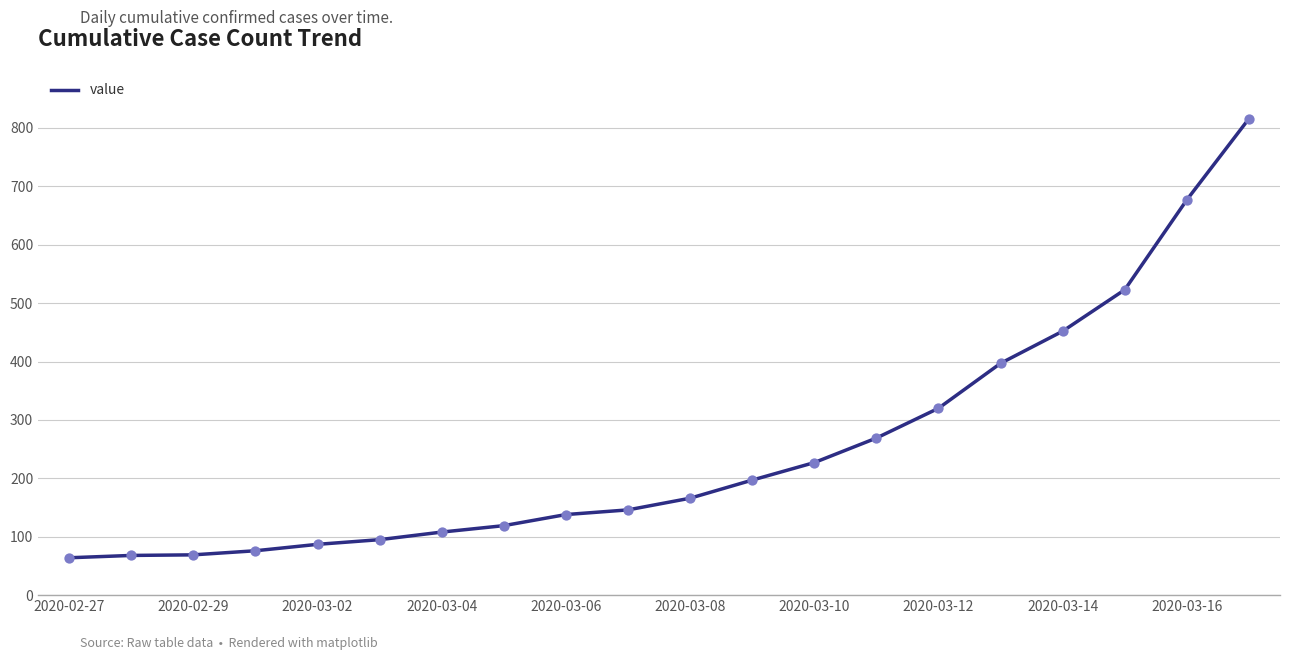

What is the difference between the maximum and minimum values?

752